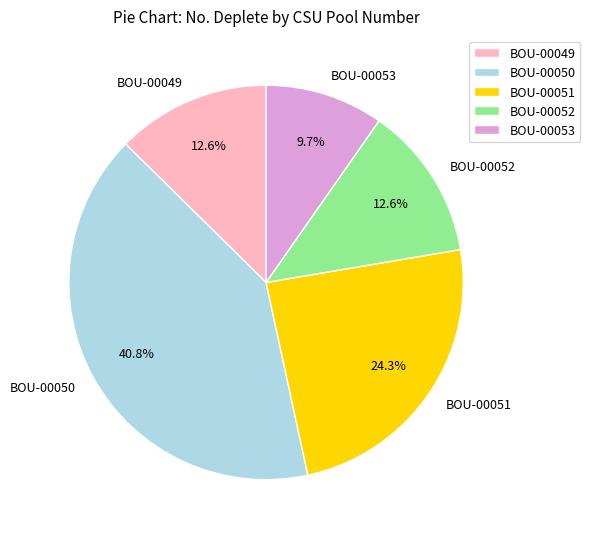

The BOU-00053 slice represents 1% of the pie. True or false?

False